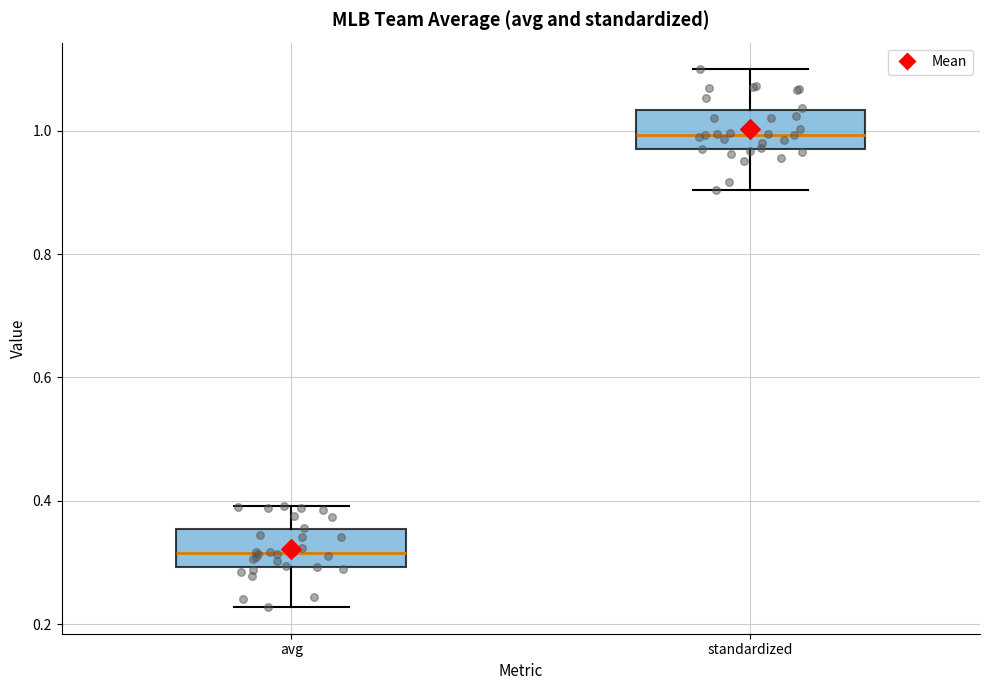

Reading left to right, transcribe this box plot: for each box, give where its median line is, the range the box spans, and where its two whiskers end, as read against the y-axis. The values are not printed on the chart, so give them approximately, as read against the axis.

avg: median 0.32, box 0.30 to 0.36, whiskers 0.22 to 0.40
standardized: median 1.00, box 0.98 to 1.04, whiskers 0.90 to 1.10